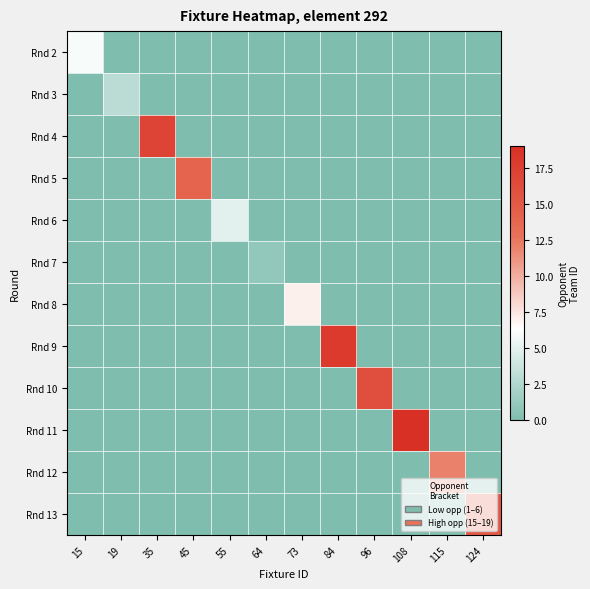

List the series in order of their peak value, lowest first.

Rnd 7, Rnd 3, Rnd 6, Rnd 2, Rnd 8, Rnd 12, Rnd 5, Rnd 13, Rnd 10, Rnd 4, Rnd 9, Rnd 11